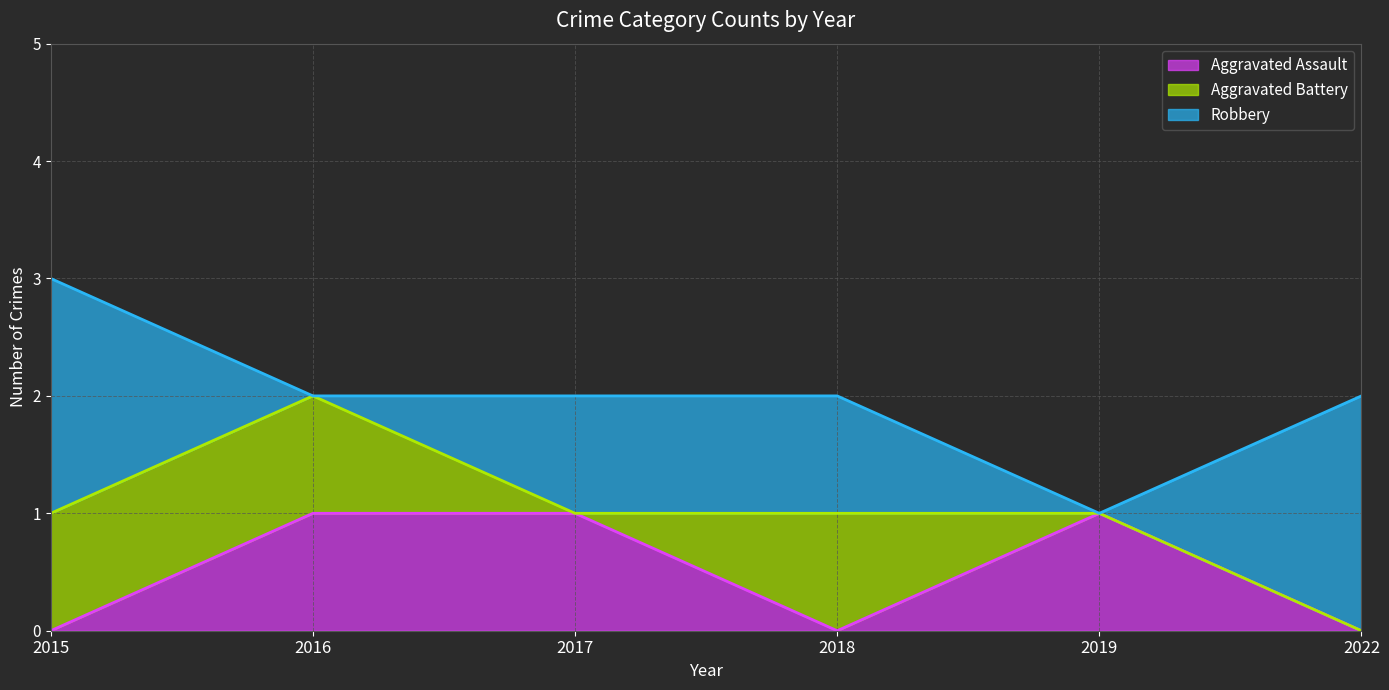

Which series has the largest total across all categories?

Robbery